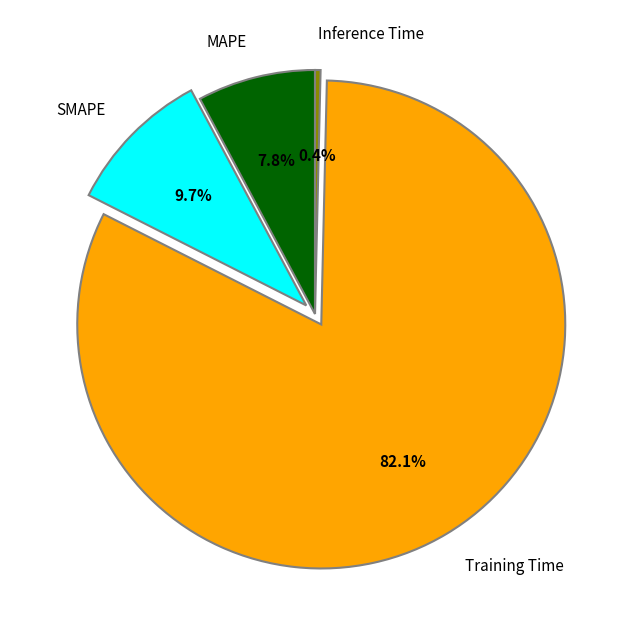

How many slices are in this pie chart?

4